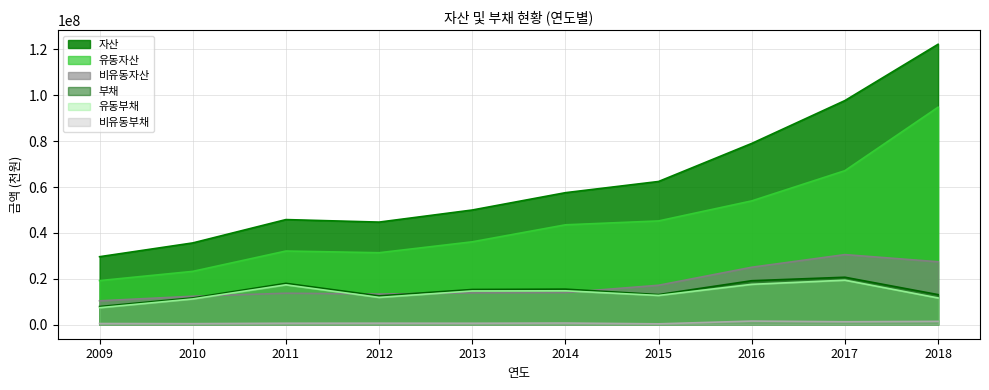

Rank the categories by 부채 value from highest to lowest.

2017, 2016, 2011, 2014, 2013, 2015, 2018, 2012, 2010, 2009